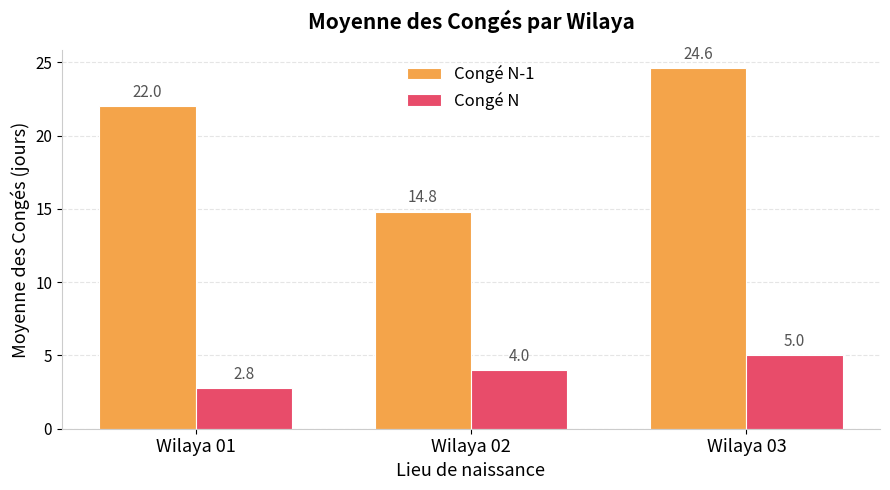

What is the difference between the maximum and minimum values in the Congé N-1 series?

9.8